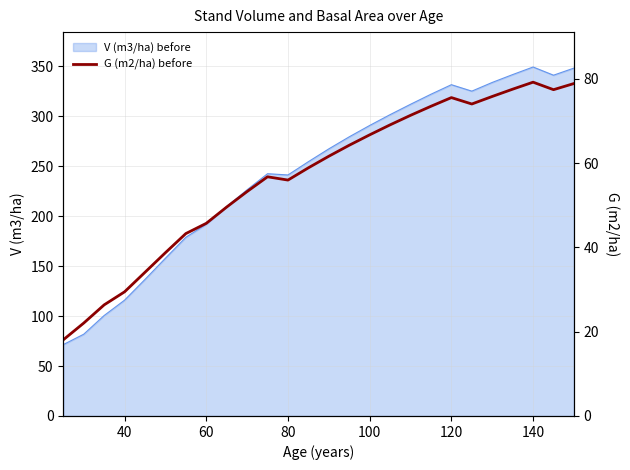

The value of V (m3/ha) before at 40 is 116.0. True or false?

True